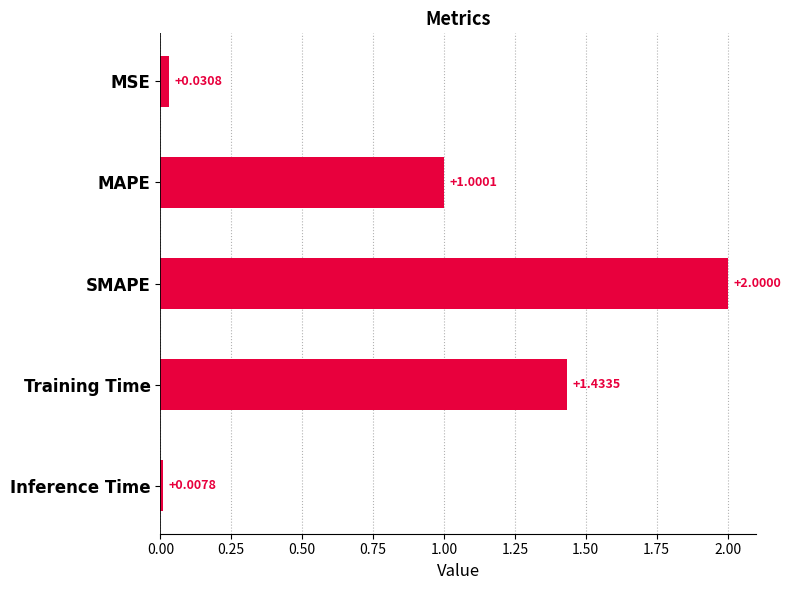

Between Training Time and MSE, which is larger?

Training Time